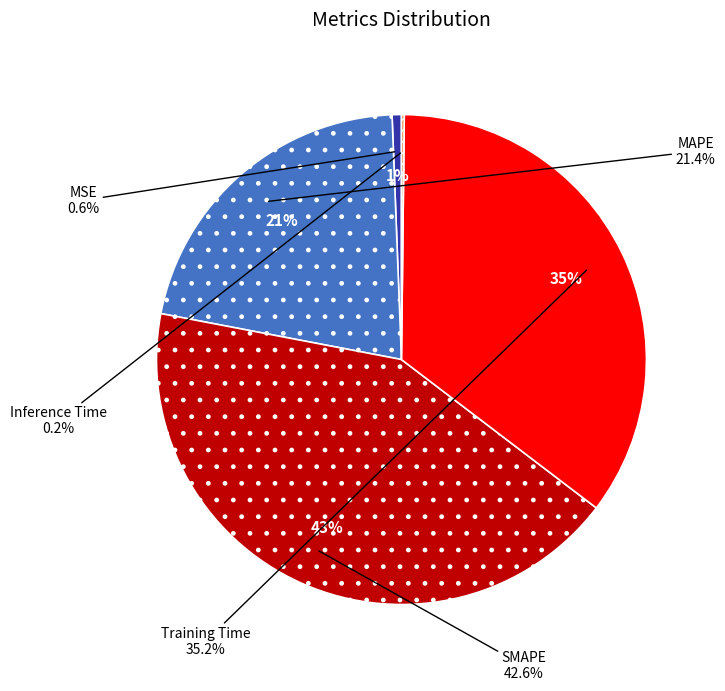

The Training Time slice represents 42% of the pie. True or false?

False